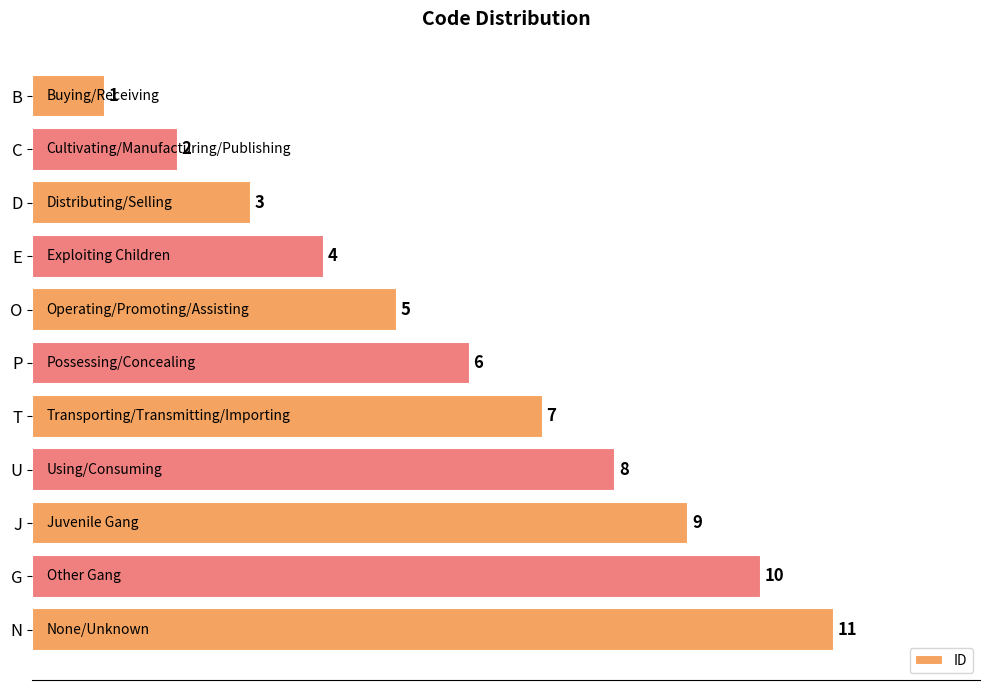

List the labels in order of value, largest first.

N, G, J, U, T, P, O, E, D, C, B